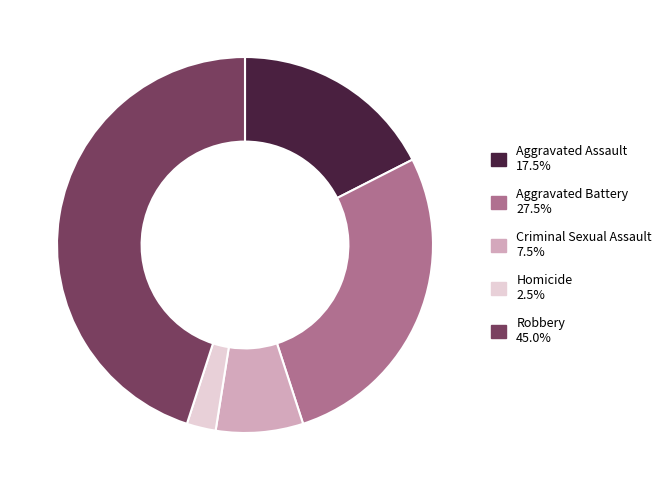

Does Aggravated Battery account for over 50% of the chart?

No